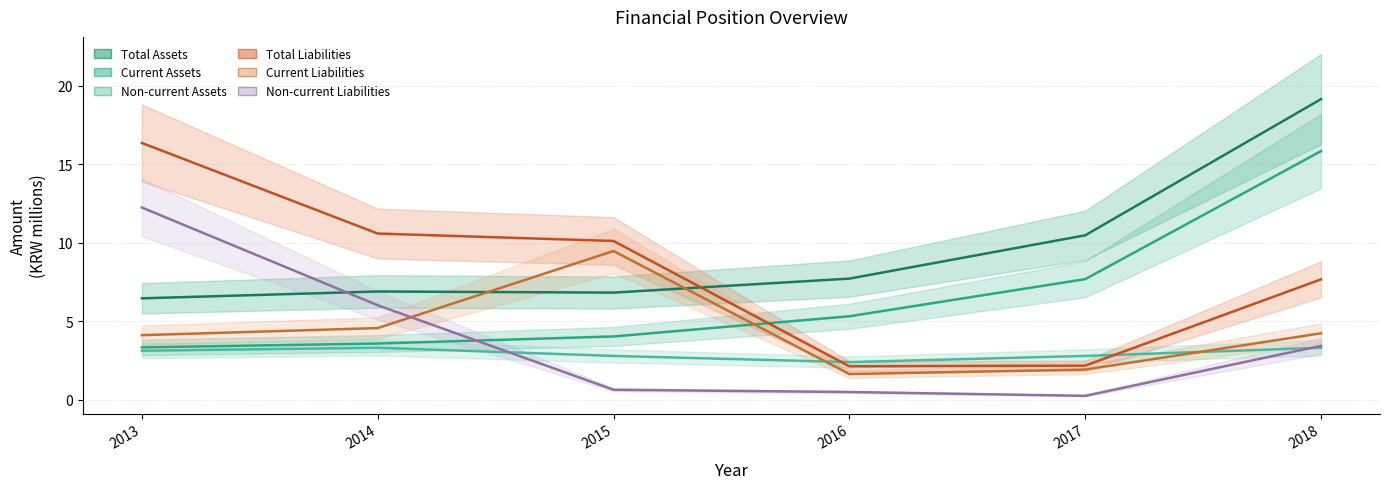

What are all the series names shown in the legend?

Total Assets, Current Assets, Non-current Assets, Total Liabilities, Current Liabilities, Non-current Liabilities